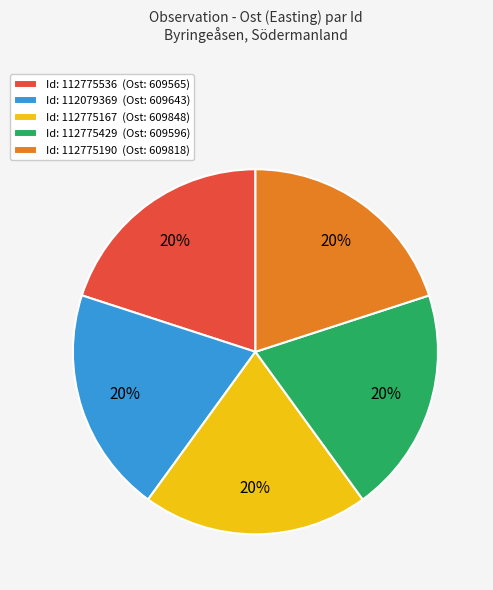

The Id: 112775536 (Ost: 609565) slice represents 30% of the pie. True or false?

False